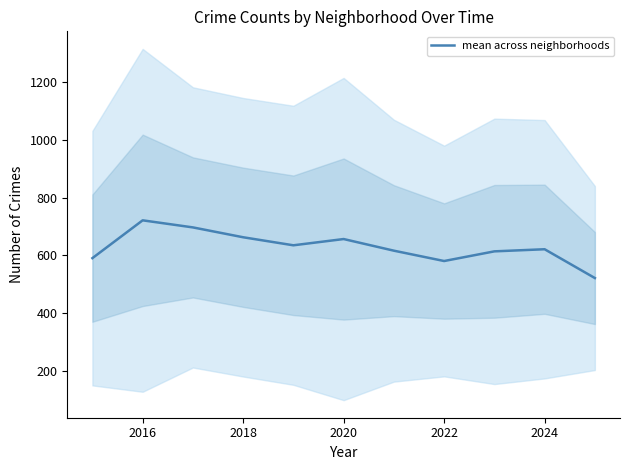

At which category does the data reach its first local peak?

2016